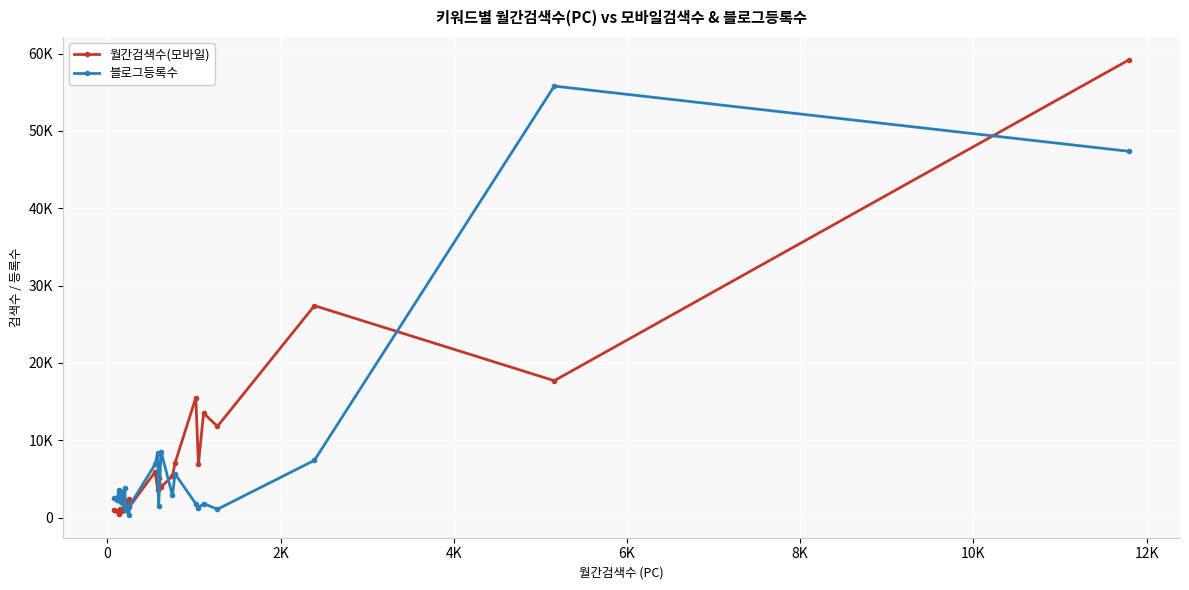

Which series has the largest range (max minus min)?

월간검색수(모바일)